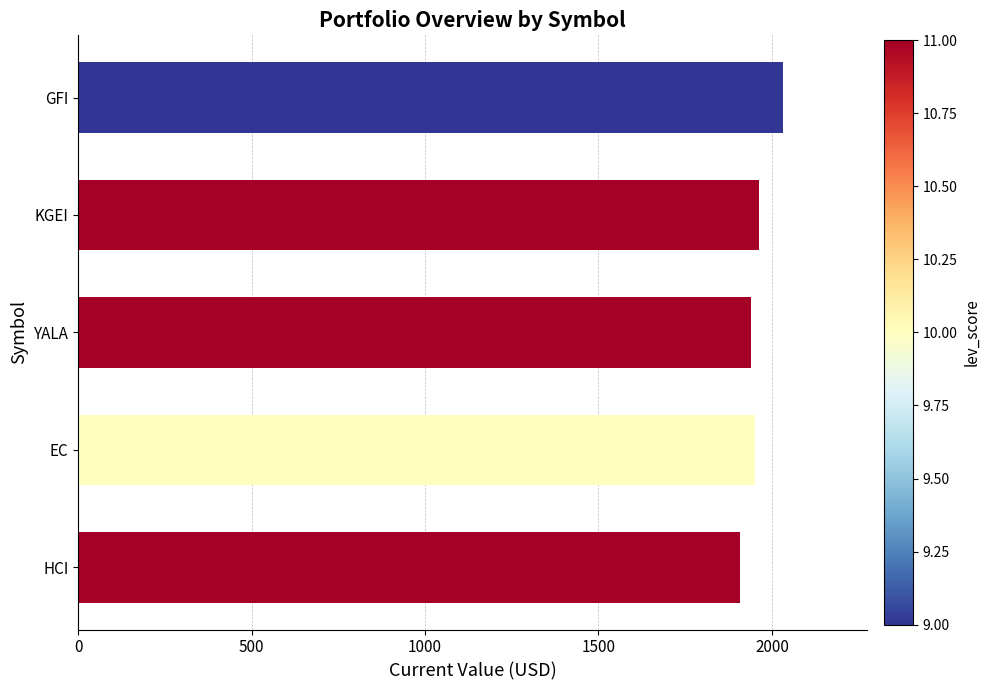

What is the ratio of the value at EC to the value at YALA?

1.0